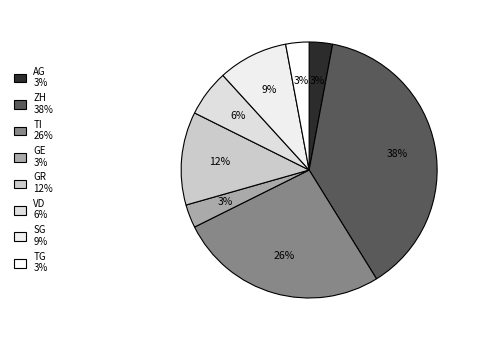

What percentage is the TI slice, to the nearest percent?

26%